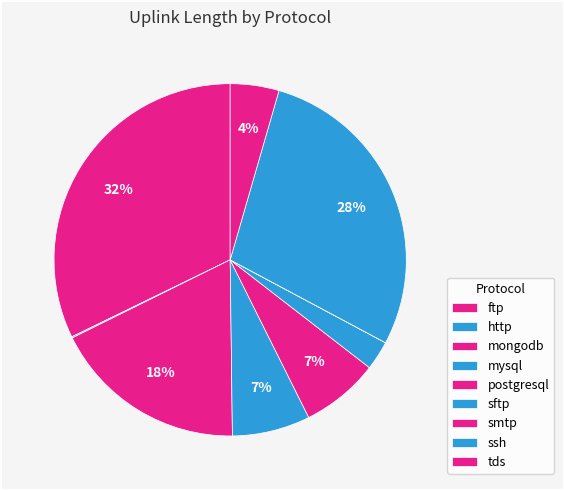

Count the number of slices in the pie.

9